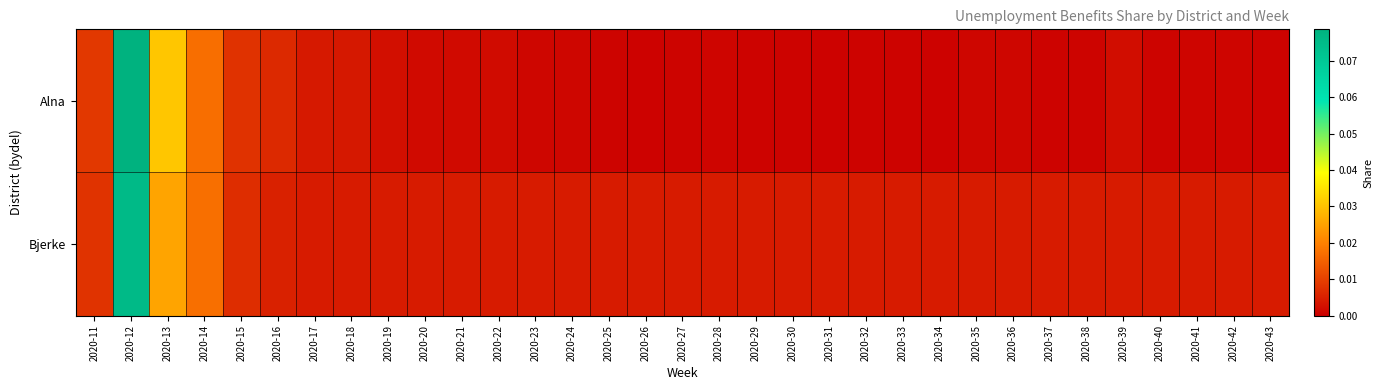

How many data points does each series have?

33